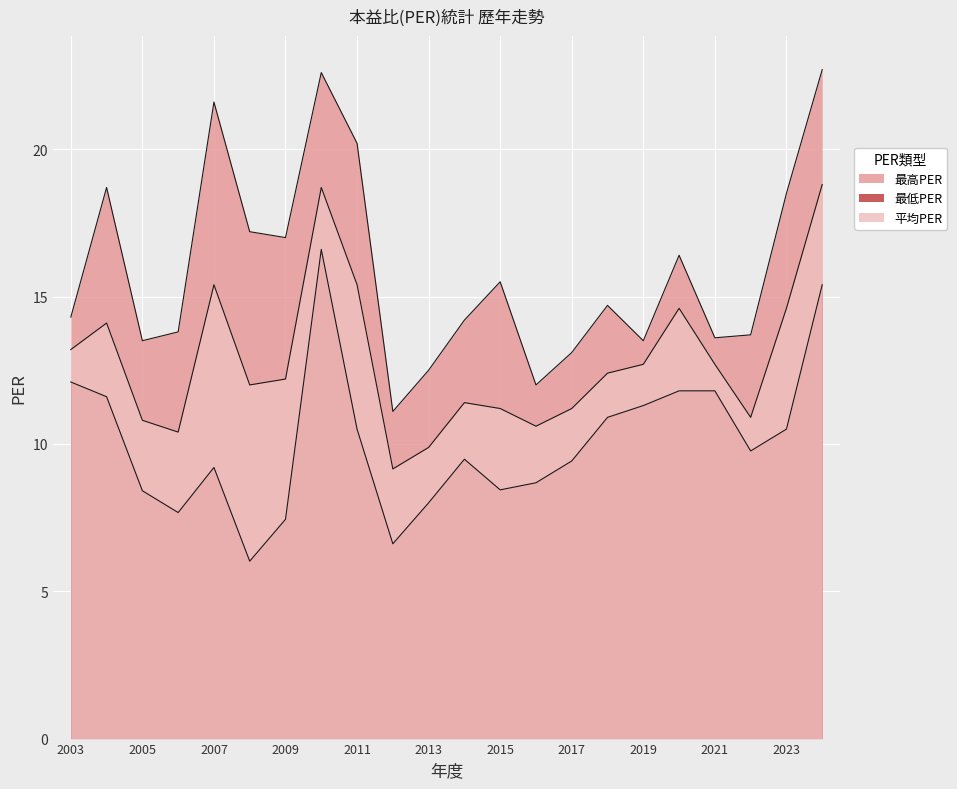

Does the chart display data point markers on the line(s)?

No